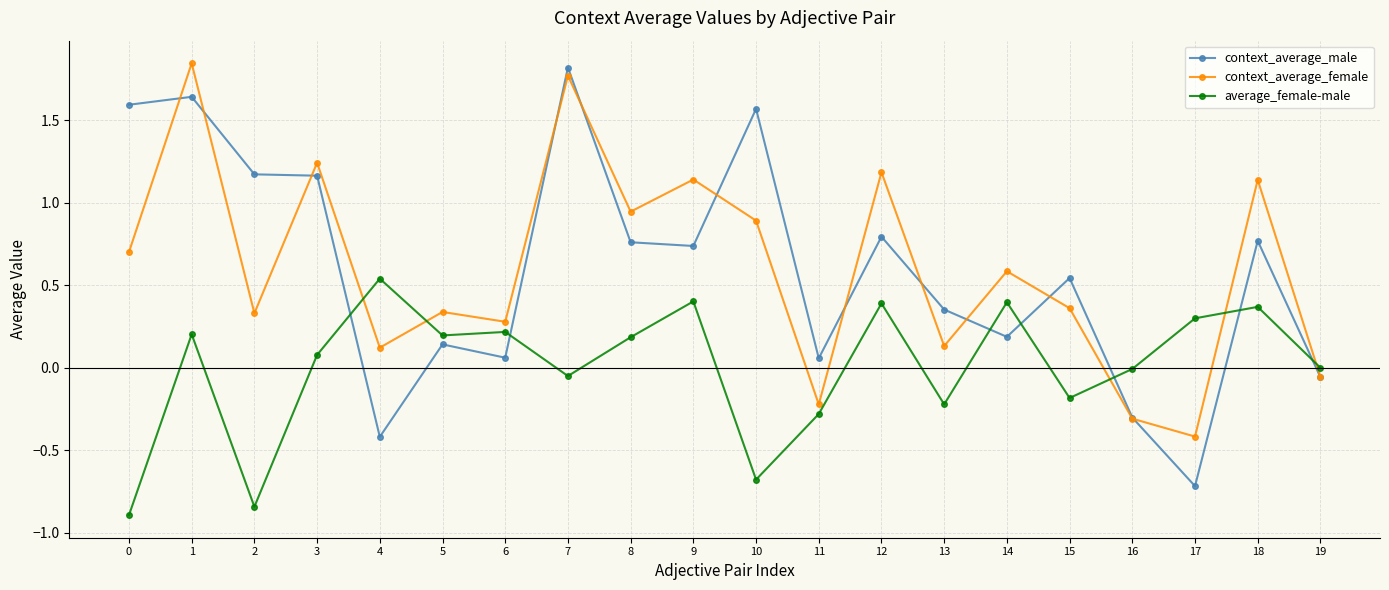

True or false: average_female-male has a value of -1.5 at 0.

False